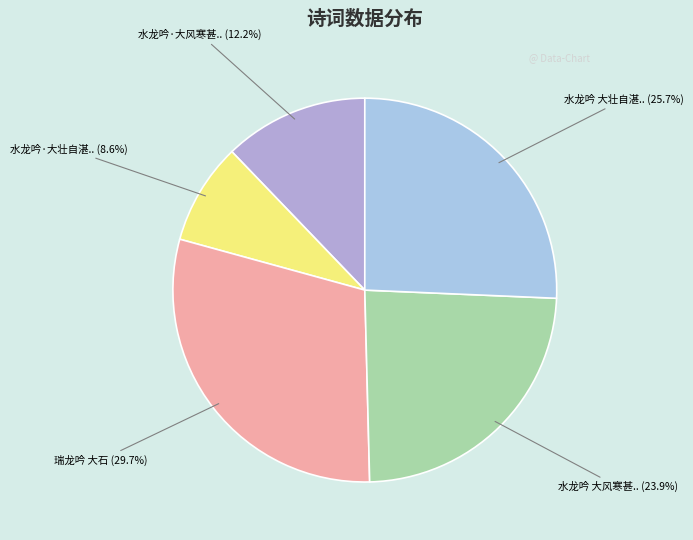

Rank the categories by value from highest to lowest.

瑞龙吟 大石, 水龙吟 大壮自湛后踰月乃为词以哭之, 水龙吟 大风寒甚舟中闭塞如新妇倚此排闷, 水龙吟·大风寒甚舟中闭塞如新妇倚此排闷, 水龙吟·大壮自湛后踰月乃为词以哭之